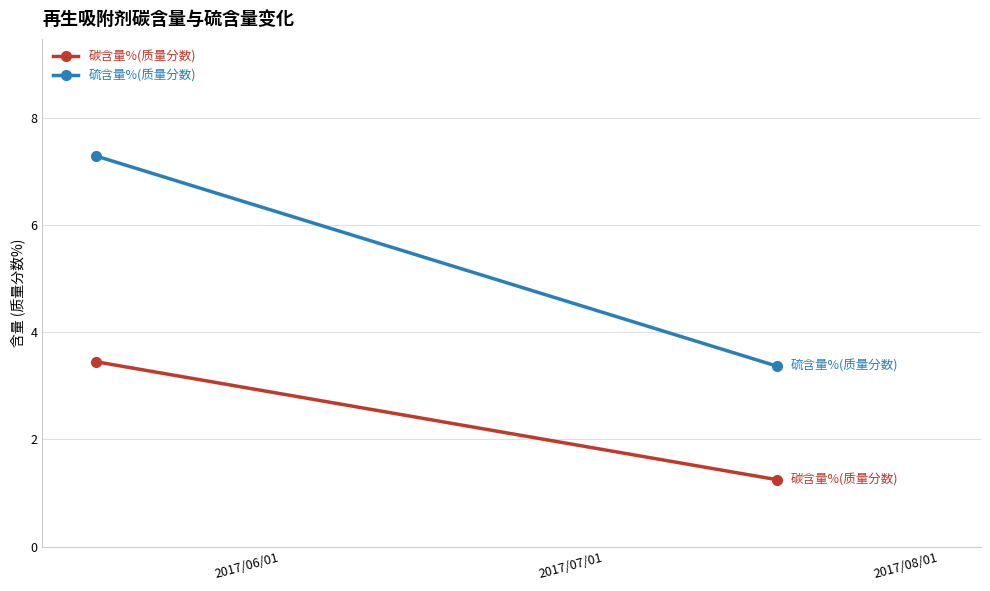

At 2017/06/01, list the series in order from smallest to largest.

碳含量%(质量分数), 硫含量%(质量分数)